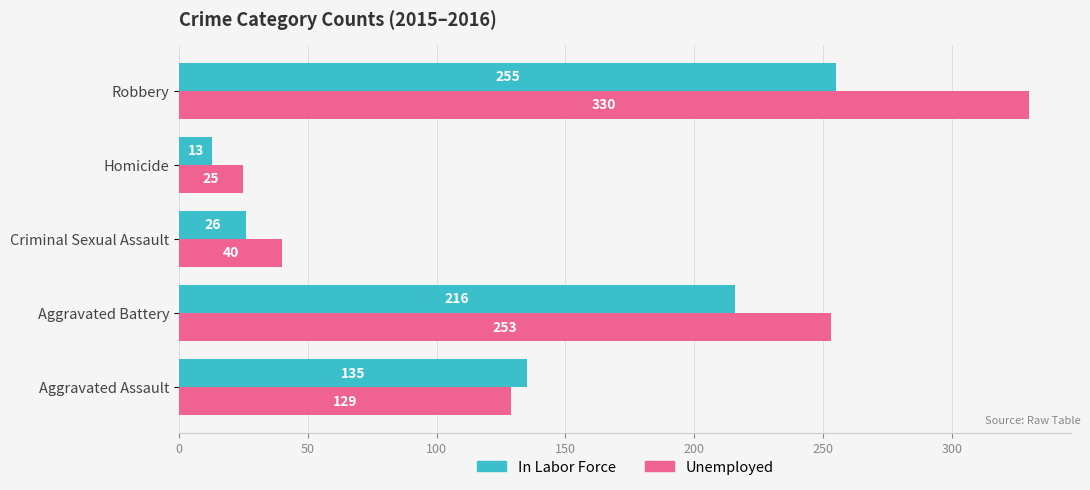

Is it true that In Labor Force equals 381 at Robbery?

False